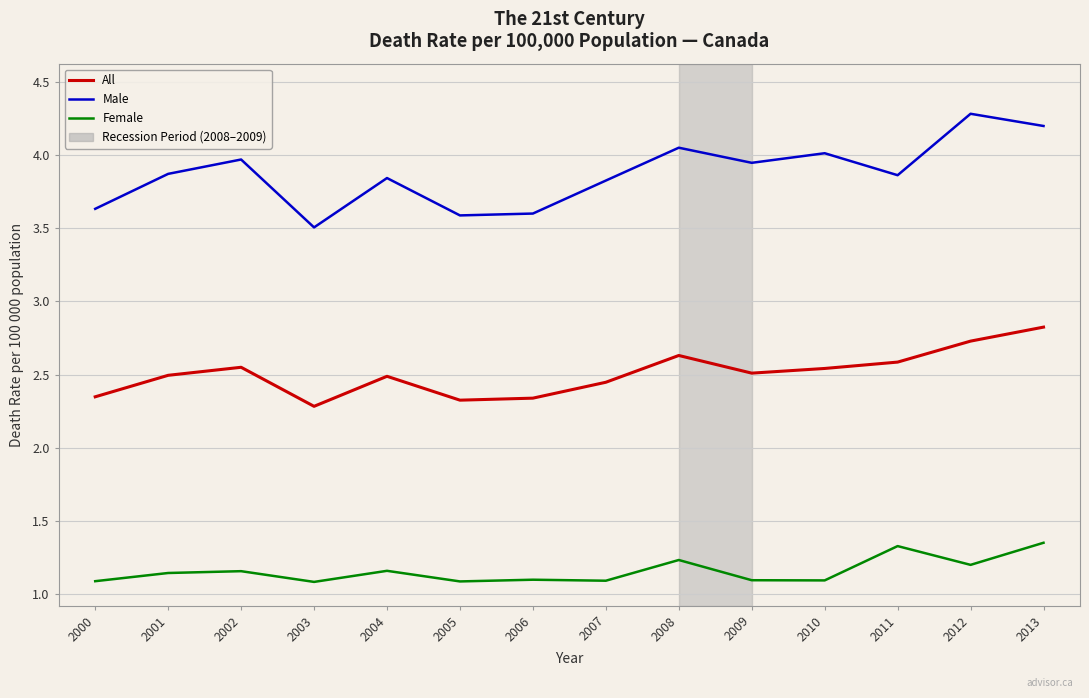

Where is Male nearest to the value 3?

2003